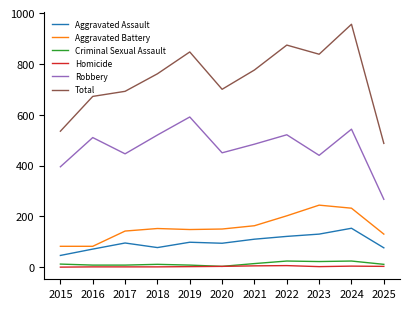

True or false: Total and Aggravated Assault cross at least once.

False